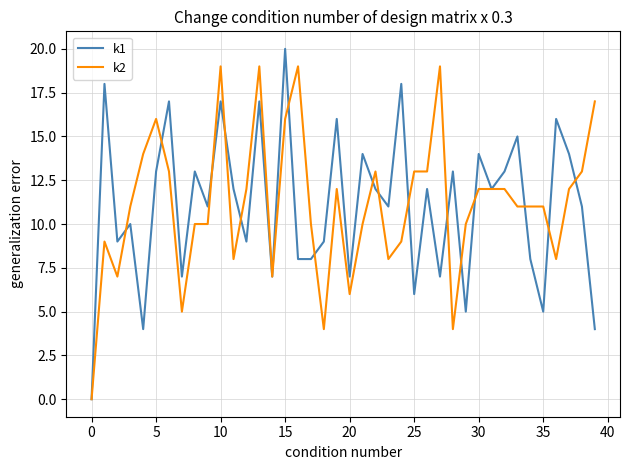

Which series has the largest range (max minus min)?

k1